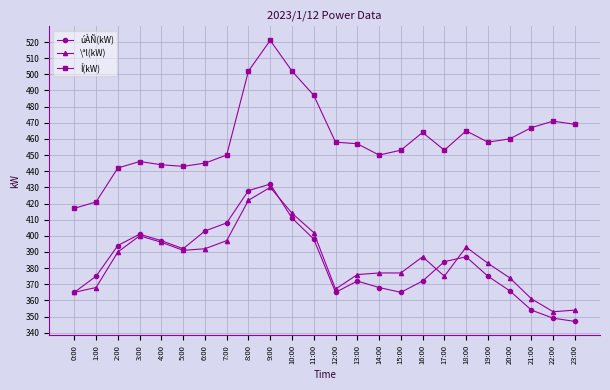

What value does the Í(kW) series have at 13:00, to the nearest 5?

455